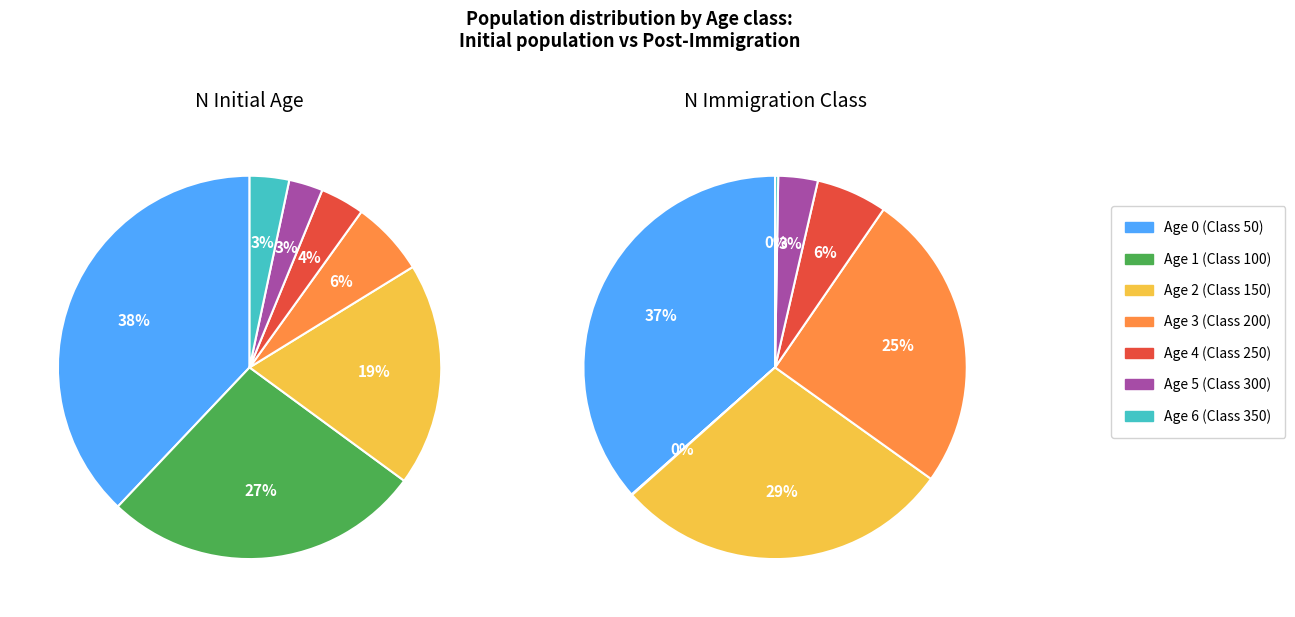

Between N_Immigration_Class and 4, which series saw the biggest shift?

N_Initial_Age